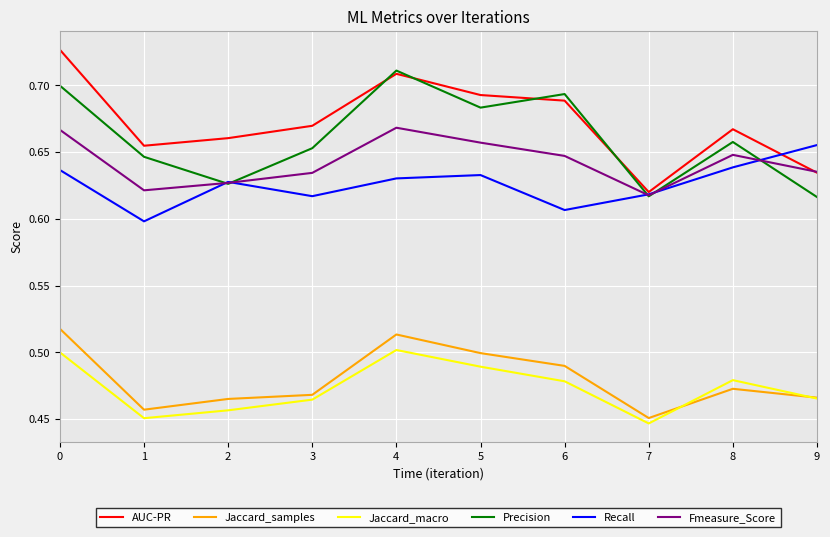

Which series changed the most between 1 and 4?

Precision